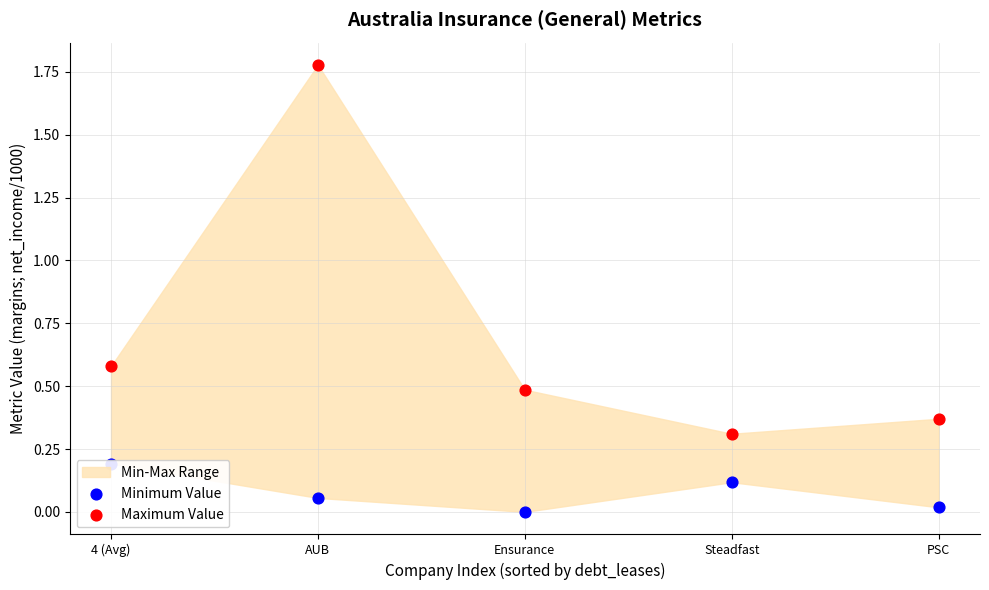

At which category is the sum across all series the highest?

AUB